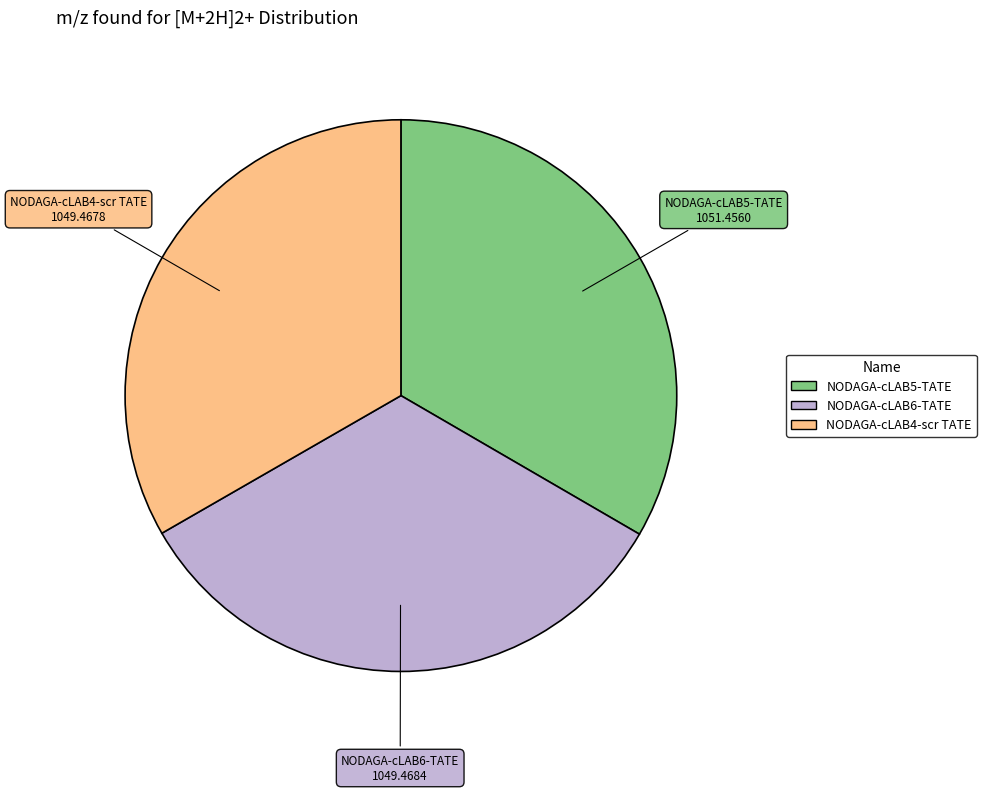

Do NODAGA-cLAB5-TATE and NODAGA-cLAB6-TATE together represent more than half of the pie?

Yes